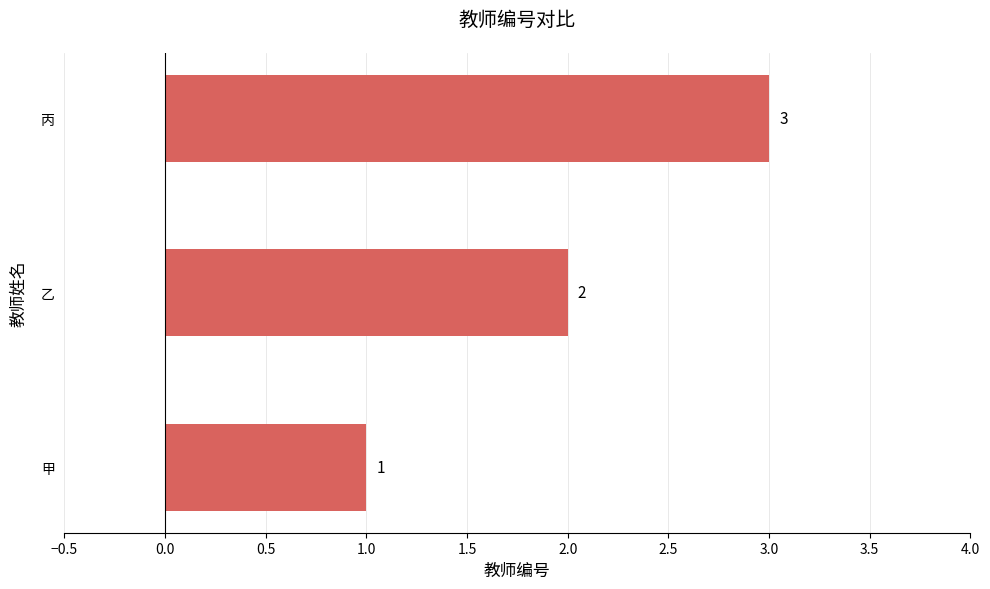

What is the maximum value shown in the chart?

3